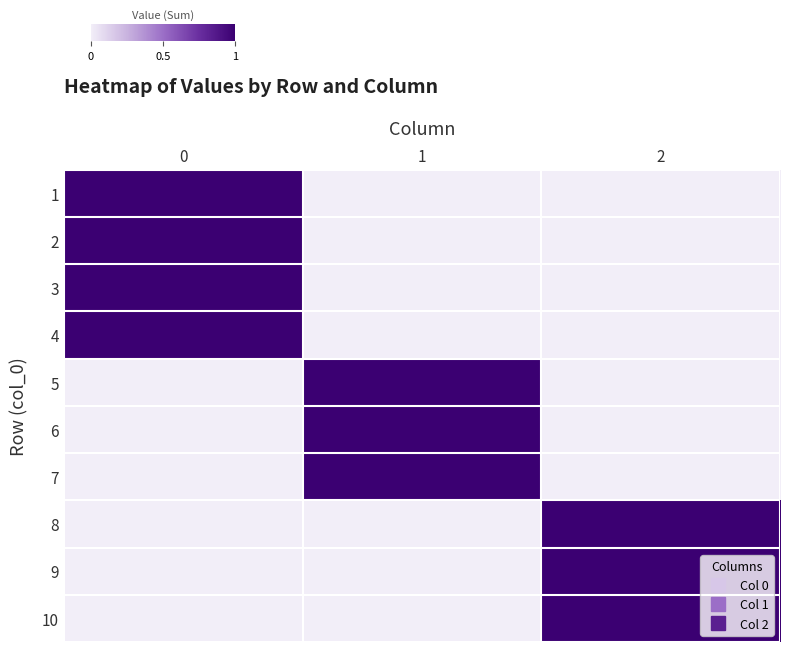

What is the maximum value shown in the chart?

1